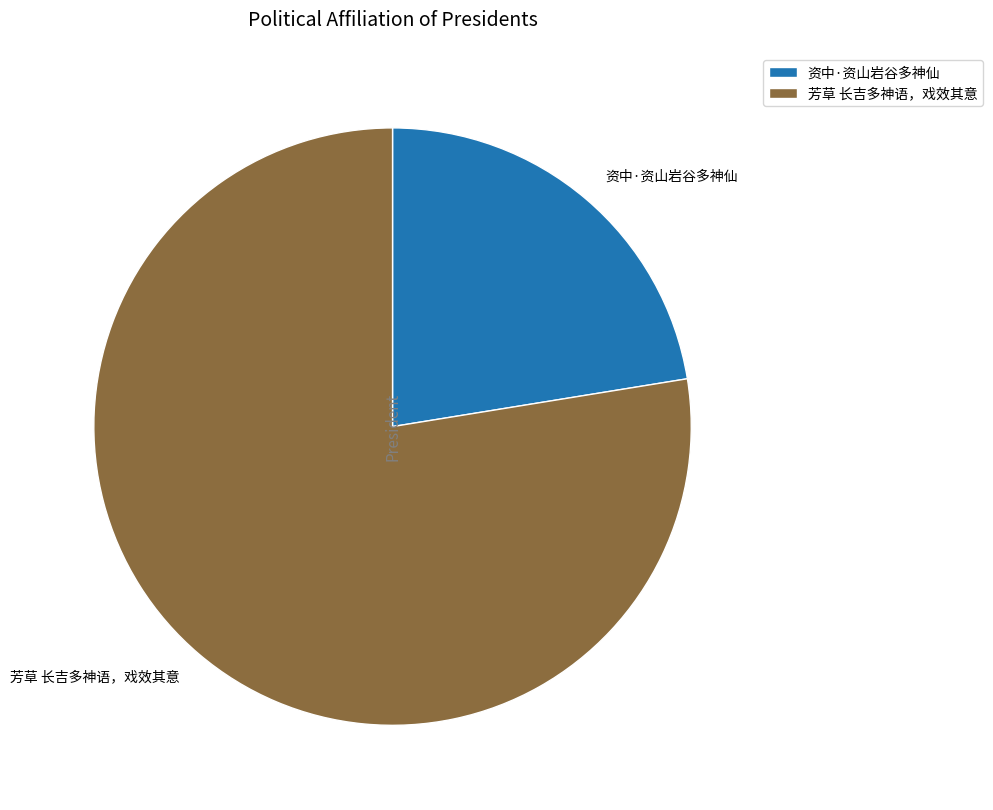

How many slices are in this pie chart?

2